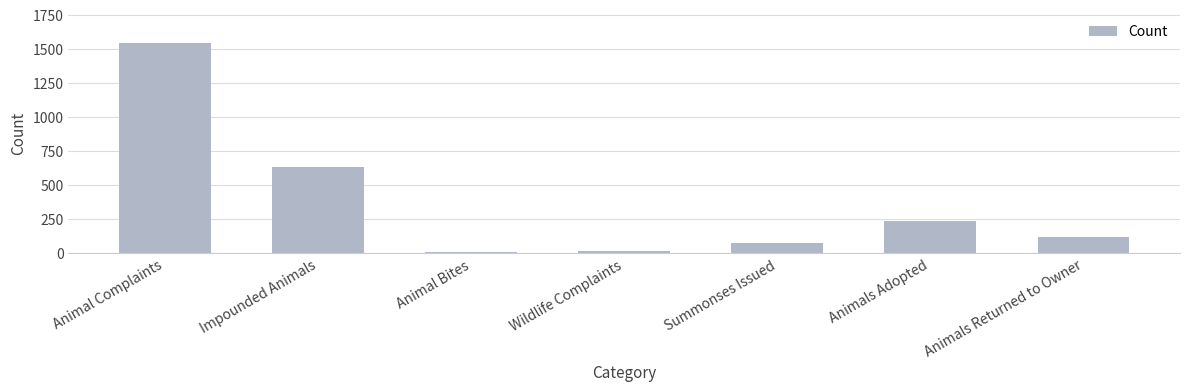

Between Wildlife Complaints and Animal Complaints, which is larger?

Animal Complaints